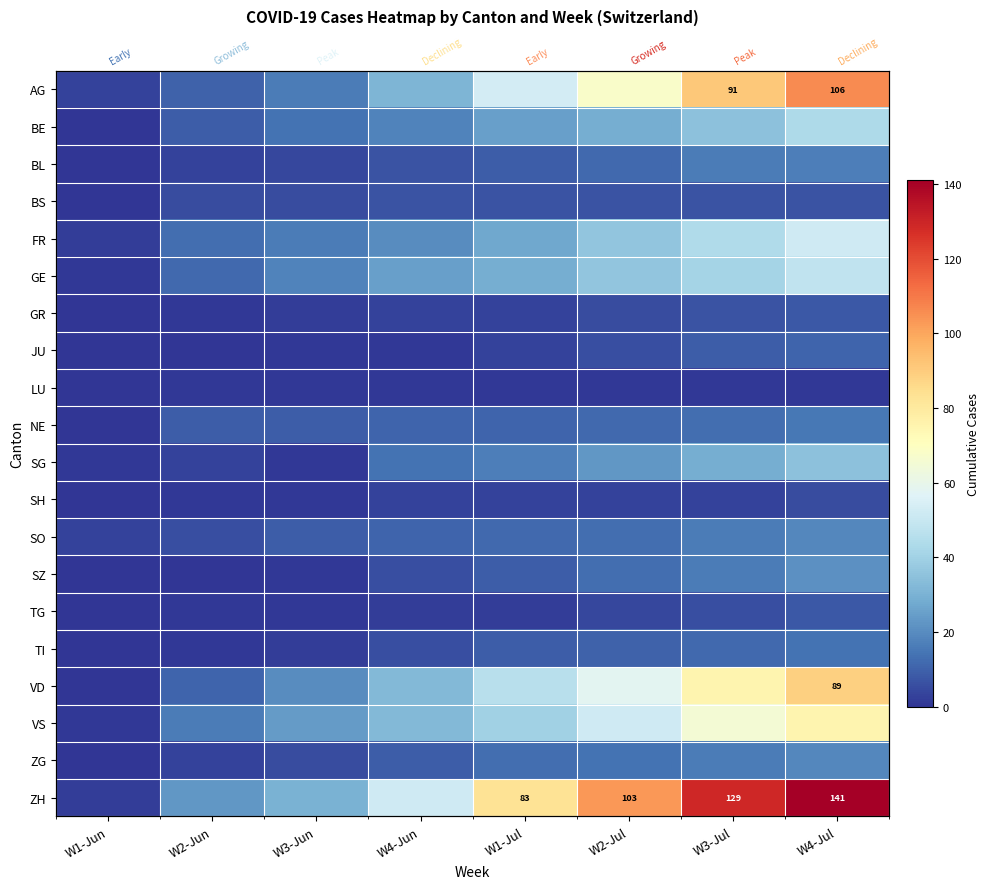

At how many categories does at least one series exceed 60?

4